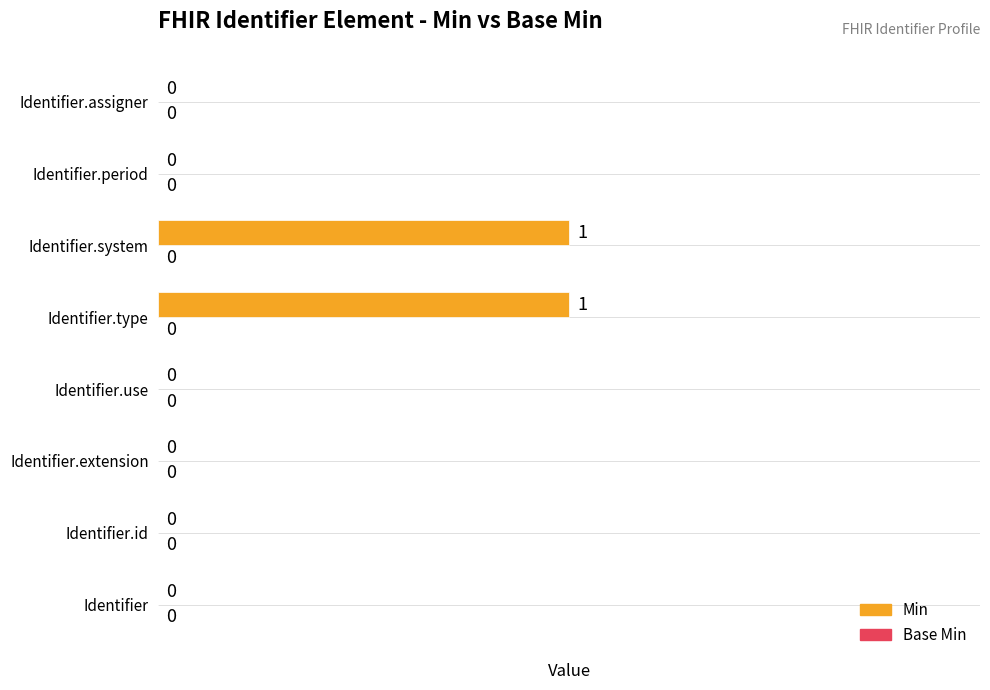

The chart shows a value of 0 at Identifier.assigner. True or false?

True